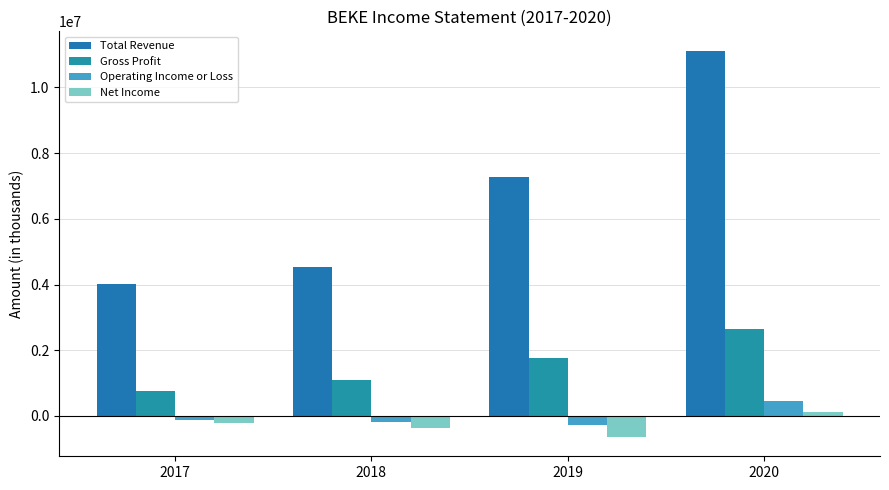

Does the chart contain stacked bars?

No